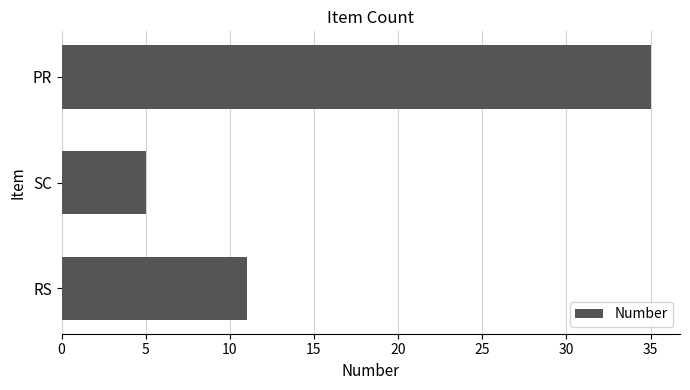

What is the average value?

17